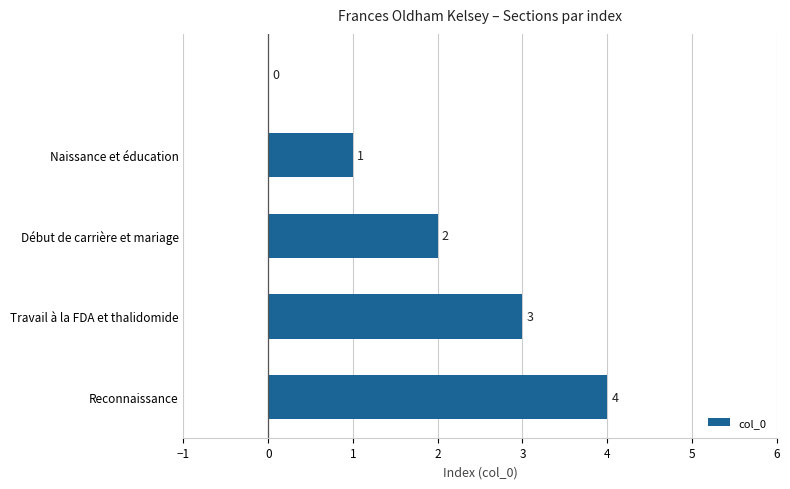

What is the maximum value shown in the chart?

4